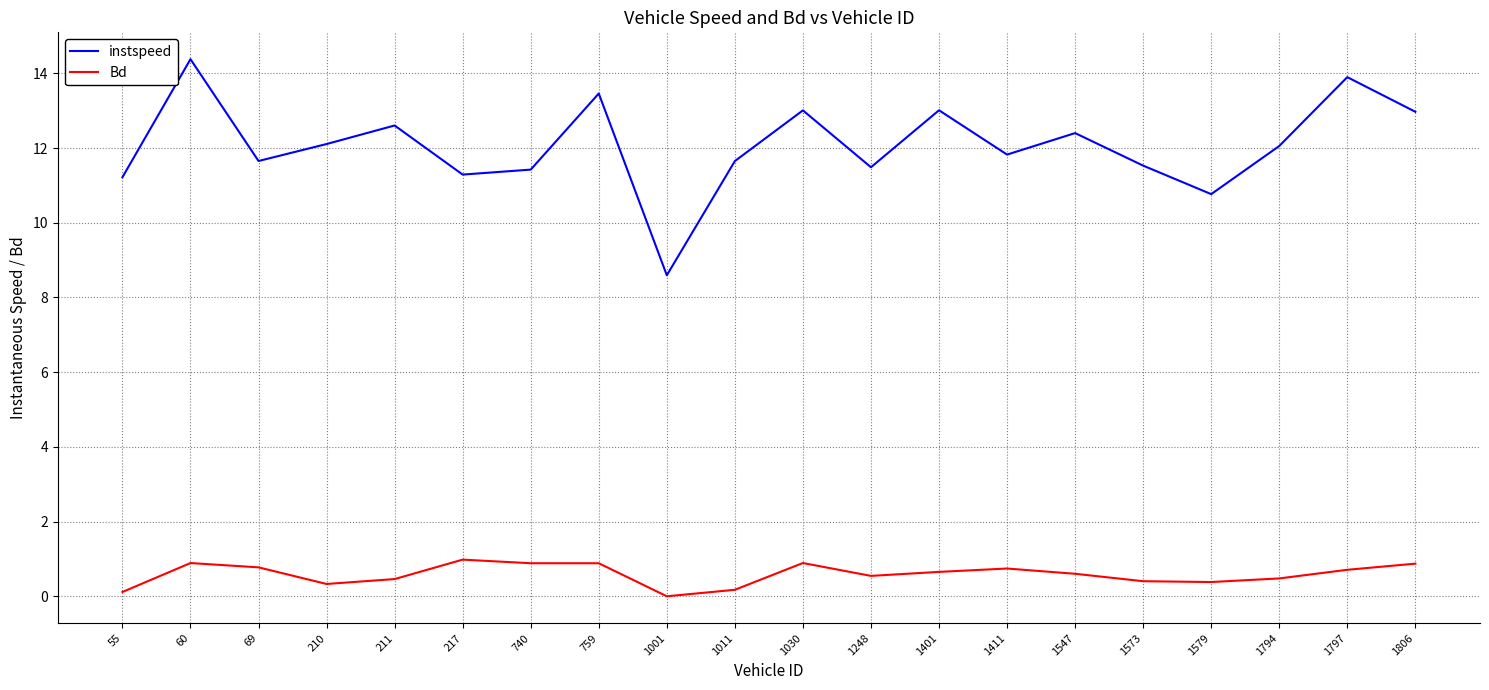

What is the average value of the Bd series?

0.6